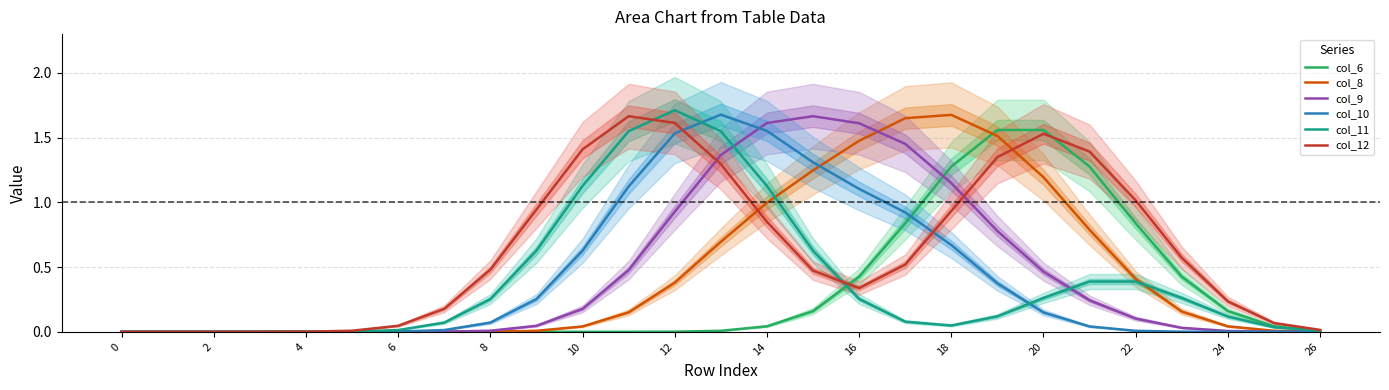

What is the sum of the col_8 values at 26 and 17?

1.7